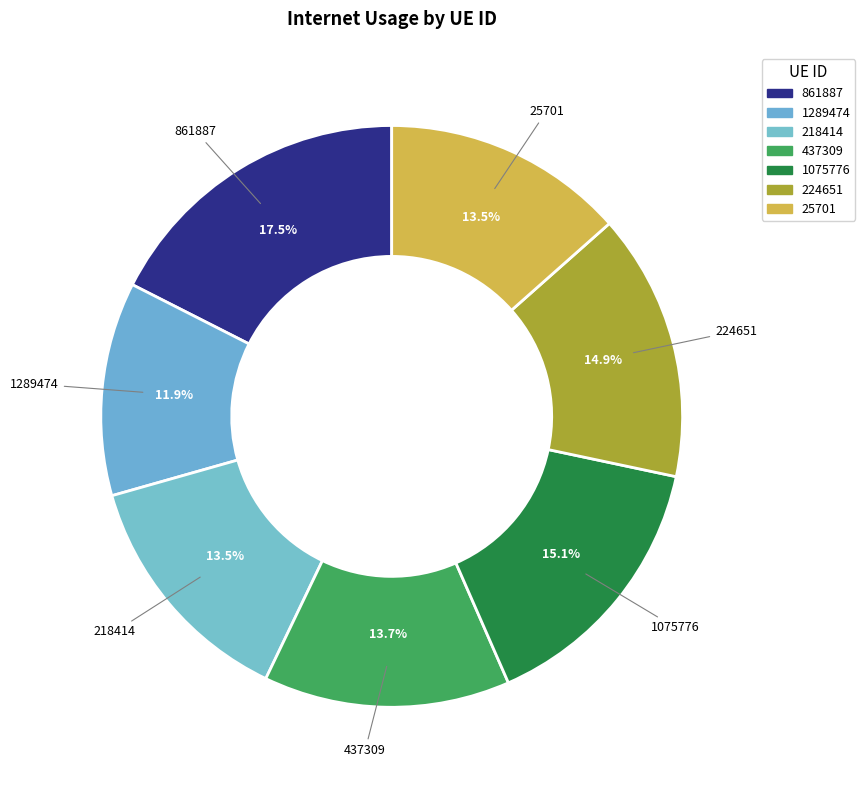

Count the number of slices in the pie.

7